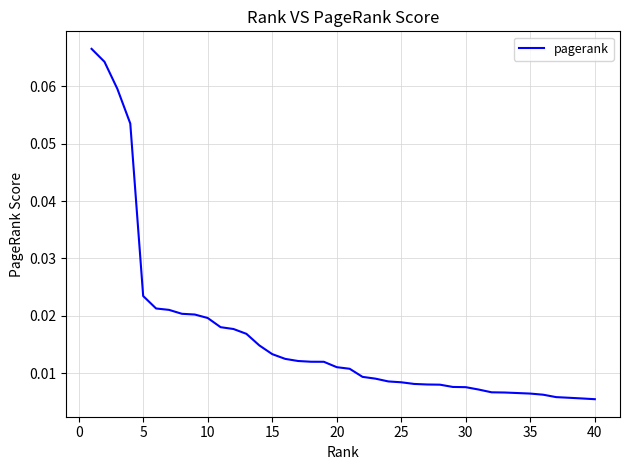

Does the chart have visible grid lines?

Yes